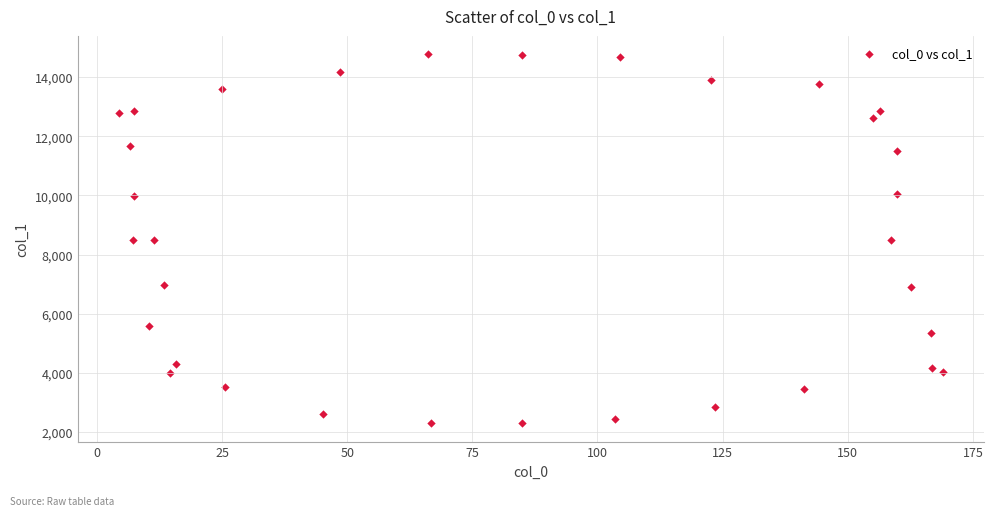

What is the range of X values (max minus min)?

164.5